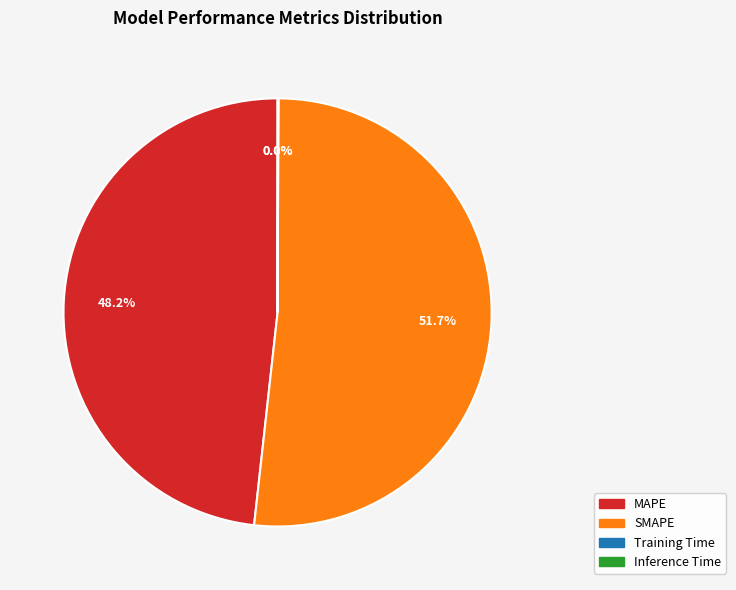

Approximately how many times larger is the value at MAPE compared to SMAPE?

0.9